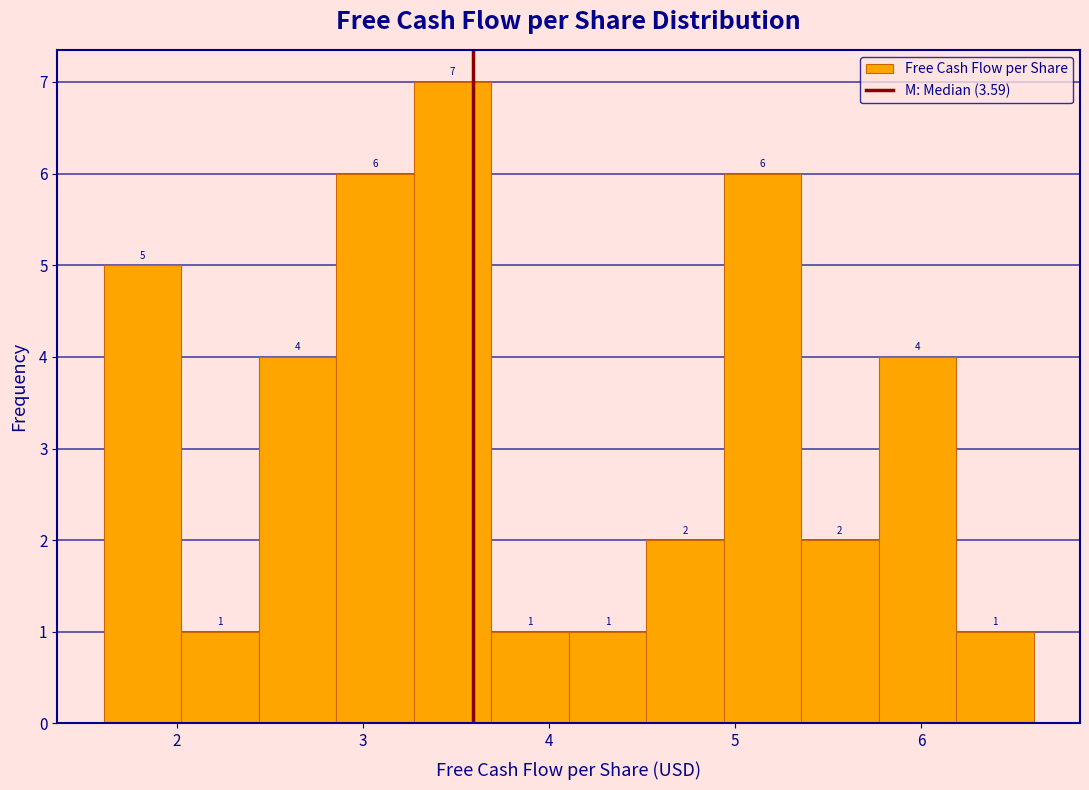

Reading left to right, transcribe this chart: for each bar, give the range it covers on the x-axis and its height. The bar edges are not printed on the chart, so give them approximately, as read against the axis.

1.6 to 2.0: 5
2.0 to 2.4: 1
2.4 to 2.9: 4
2.9 to 3.3: 6
3.3 to 3.7: 7
3.7 to 4.1: 1
4.1 to 4.5: 1
4.5 to 4.9: 2
4.9 to 5.4: 6
5.4 to 5.8: 2
5.8 to 6.2: 4
6.2 to 6.6: 1